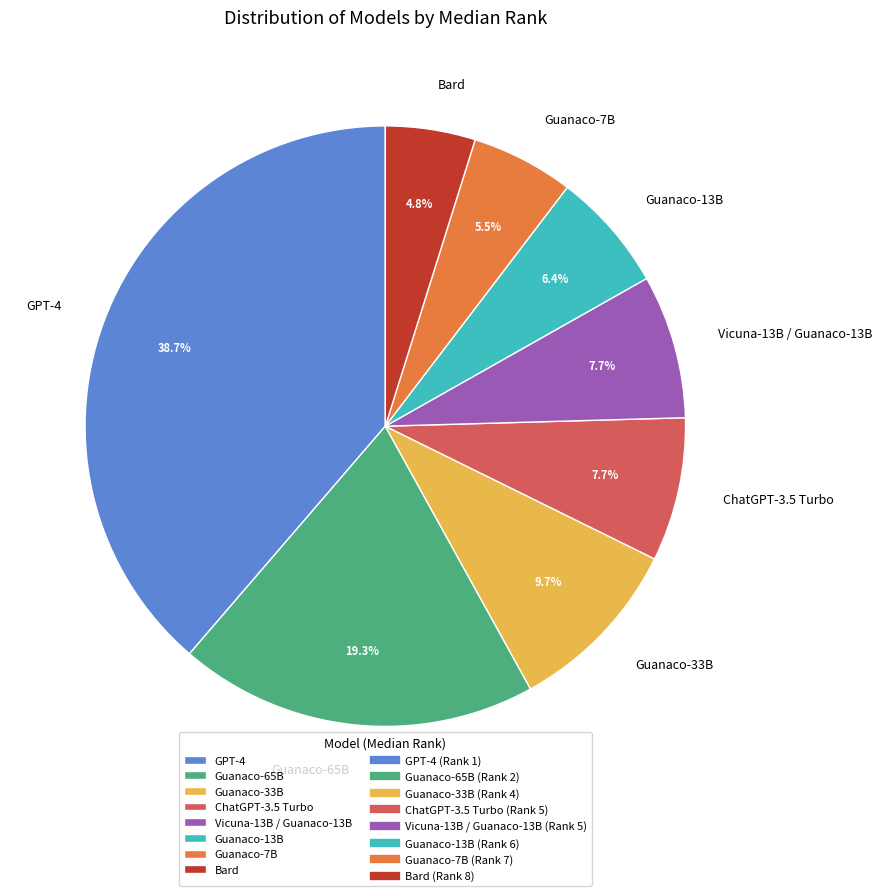

Between GPT-4 and Vicuna-13B / Guanaco-13B, which is larger?

GPT-4